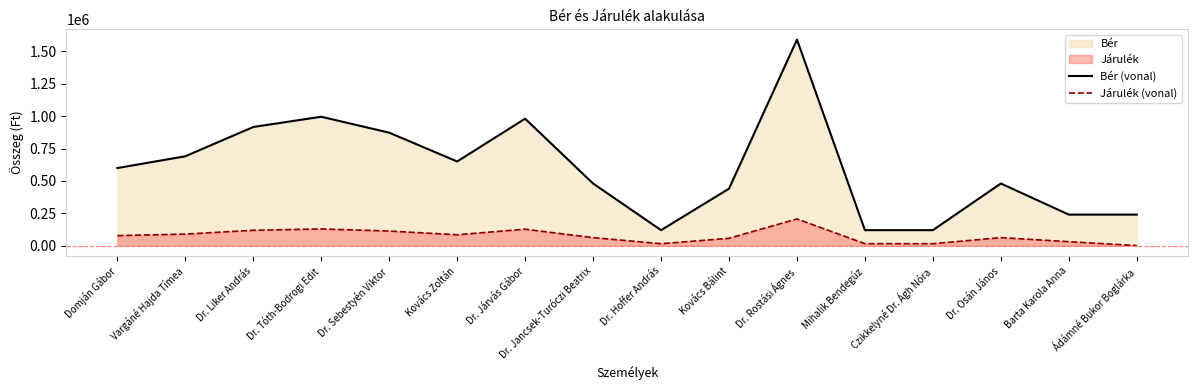

What is the total value across all series at Ádámné Bukor Boglárka?

241040